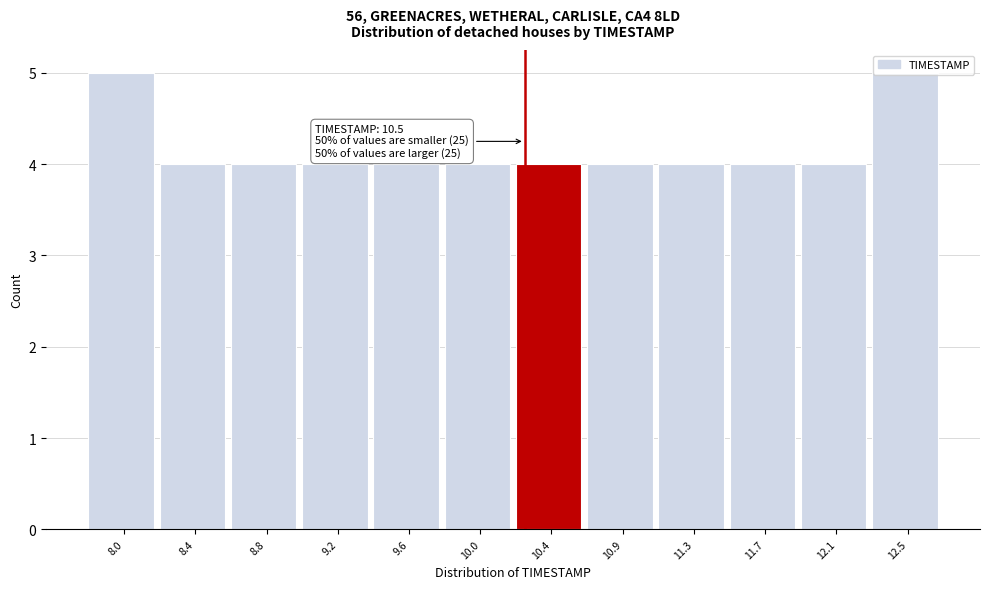

What is the greatest value displayed?

5